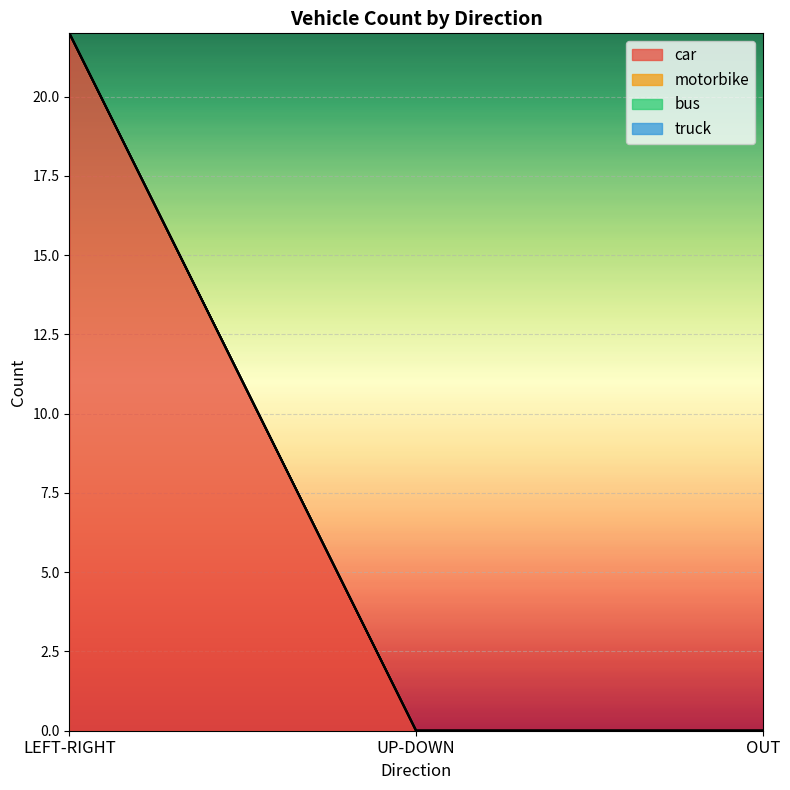

How many categories are shown in the chart?

3